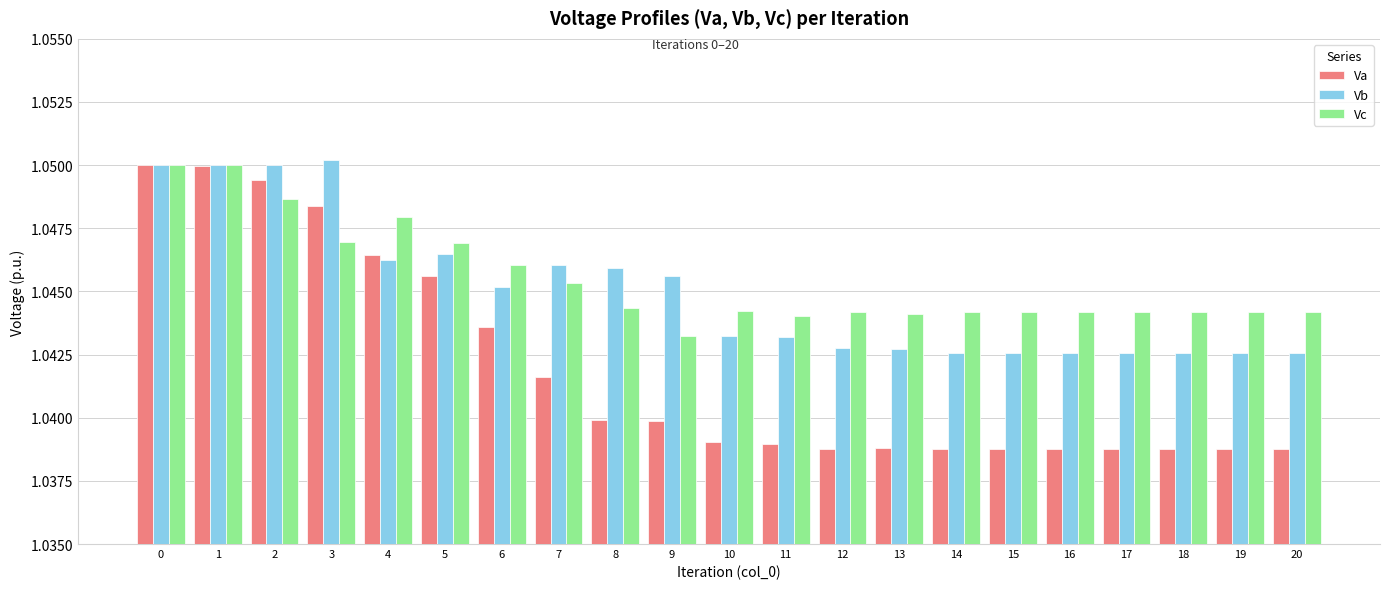

The Vb series shows 0.5 at 14. True or false?

False